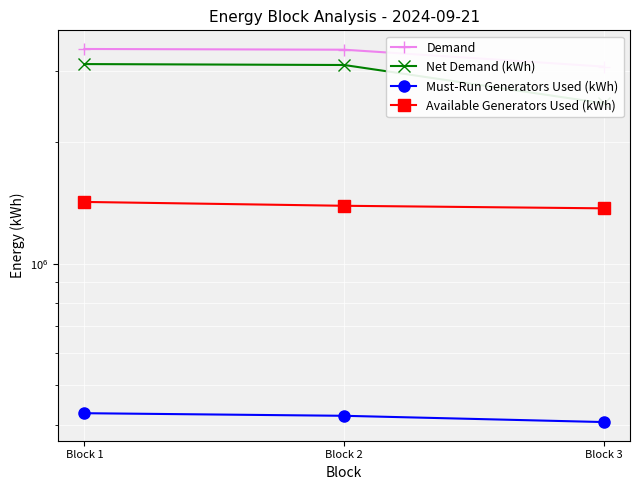

What is the value of the Net Demand (kWh) point at the 1st from the left?

3117553.5